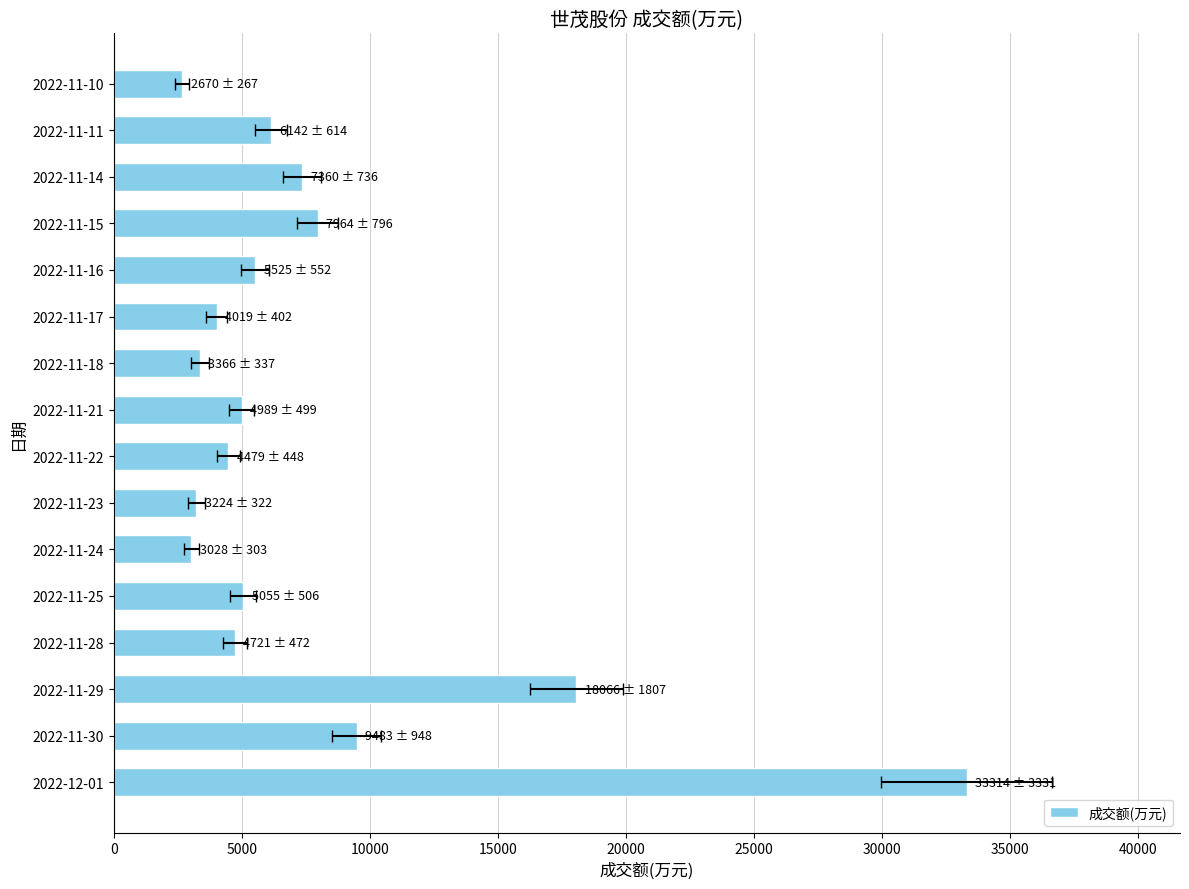

What is the difference between the maximum and minimum values?

30644